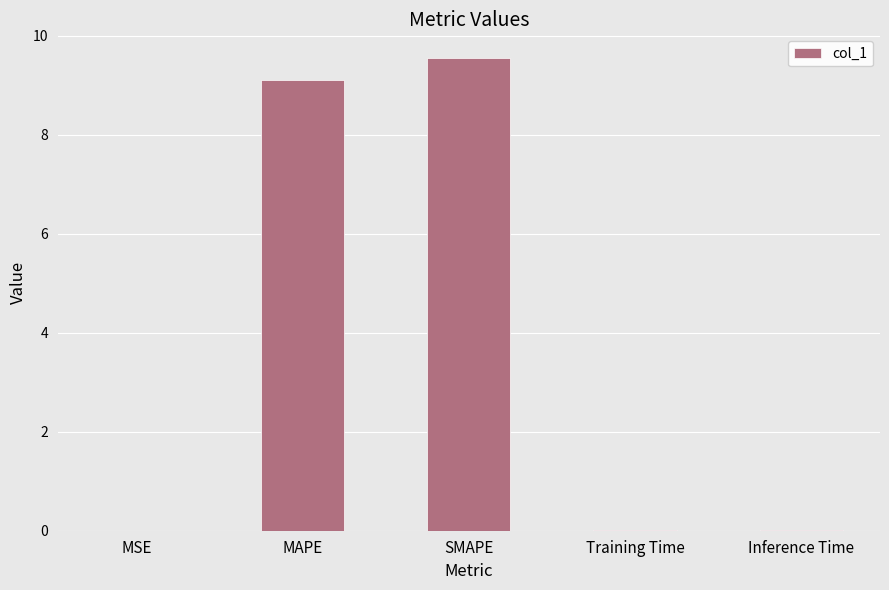

Is it true that the value at SMAPE is 14.6?

False